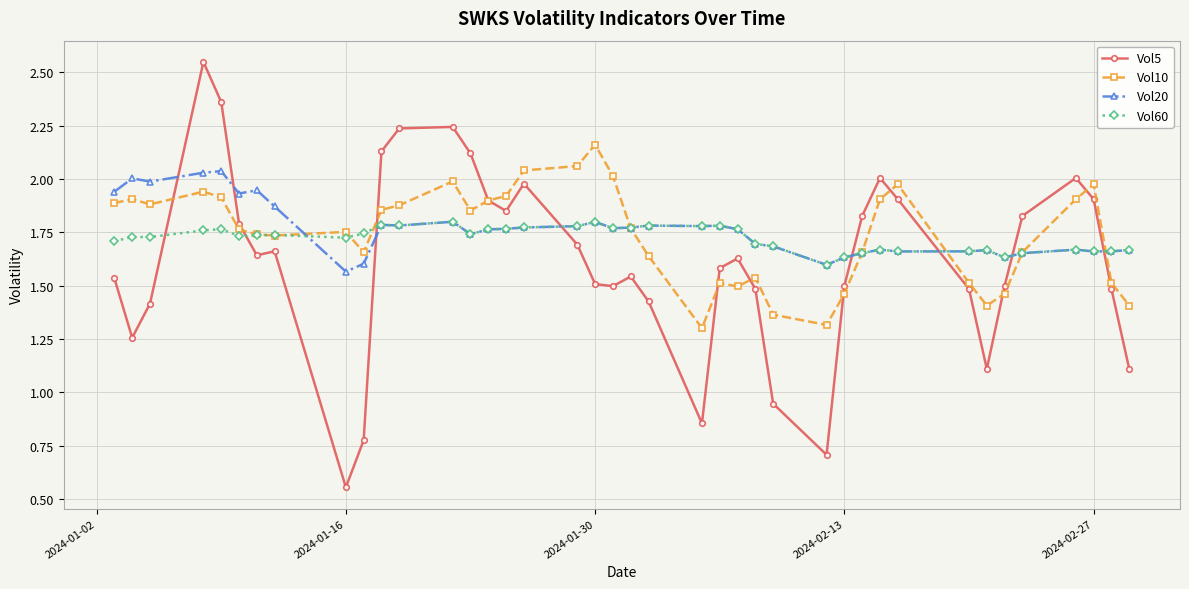

List the series in order of their peak value, highest first.

Vol5, Vol10, Vol20, Vol60